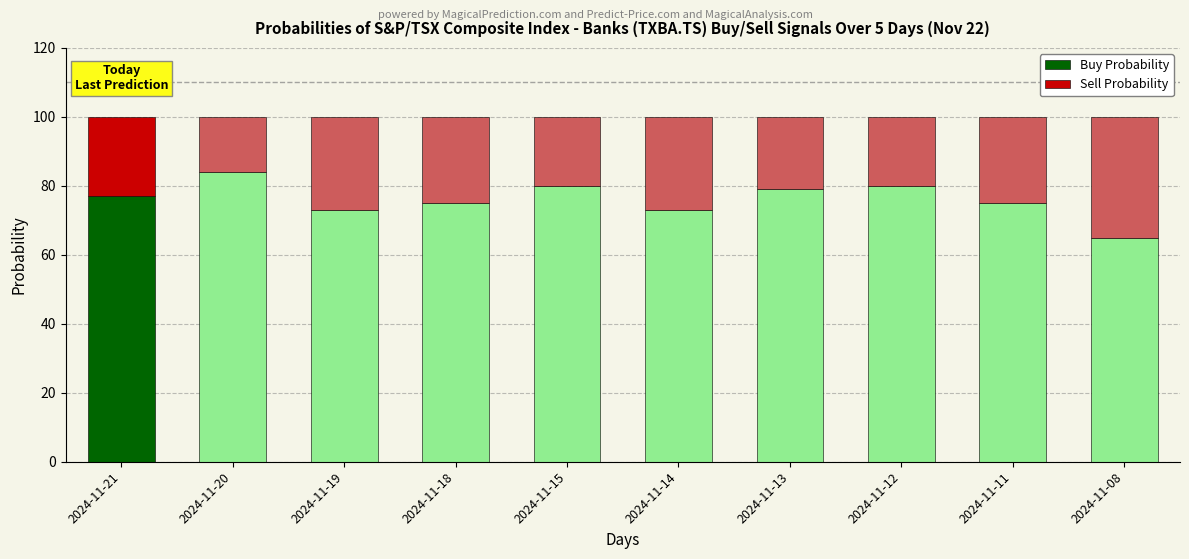

Reading left to right, what are the values for Buy Probability?

2024-11-21=77	2024-11-20=84	2024-11-19=73	2024-11-18=75	2024-11-15=80	2024-11-14=73	2024-11-13=79	2024-11-12=80	2024-11-11=75	2024-11-08=65